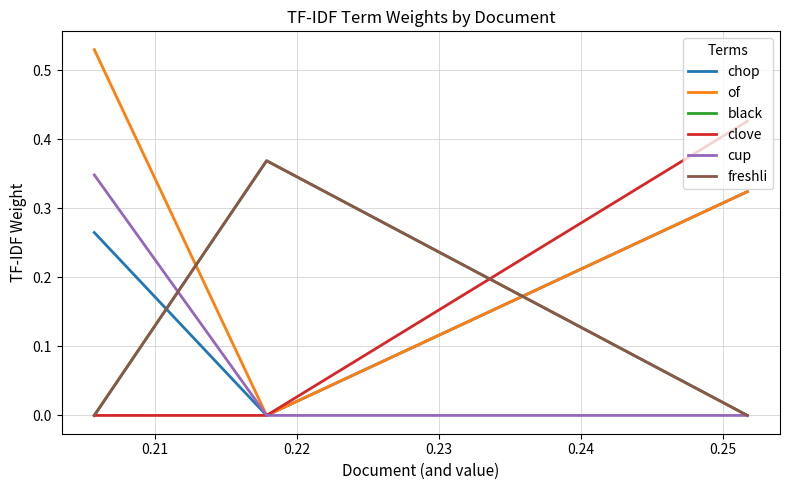

What is the sum of all of values?

0.9